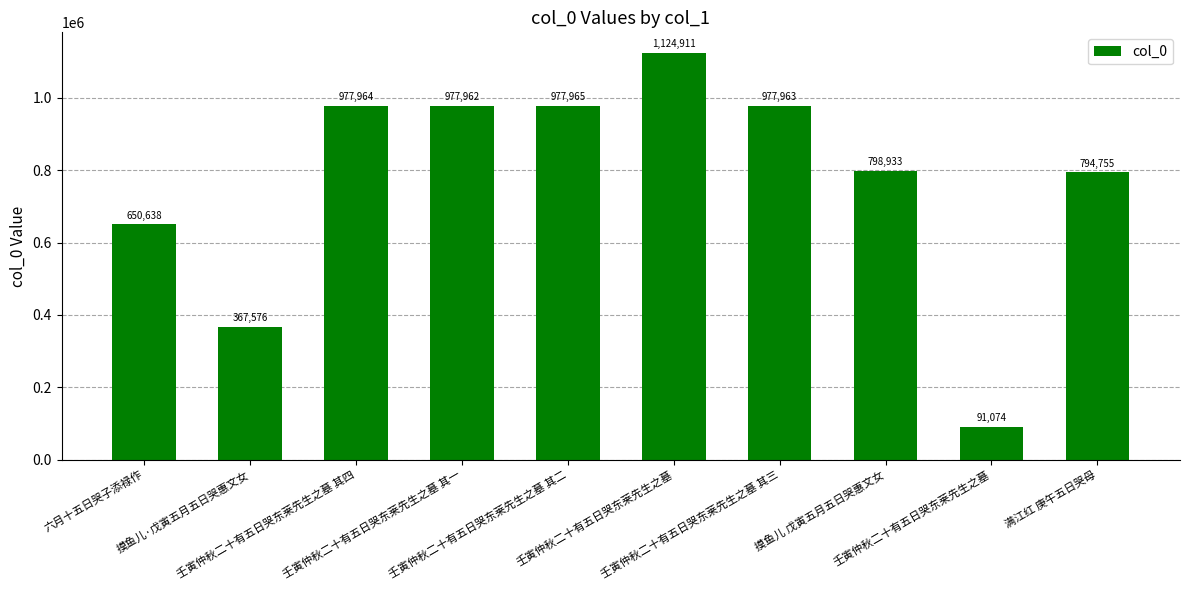

How many data points are less than 977962?

5